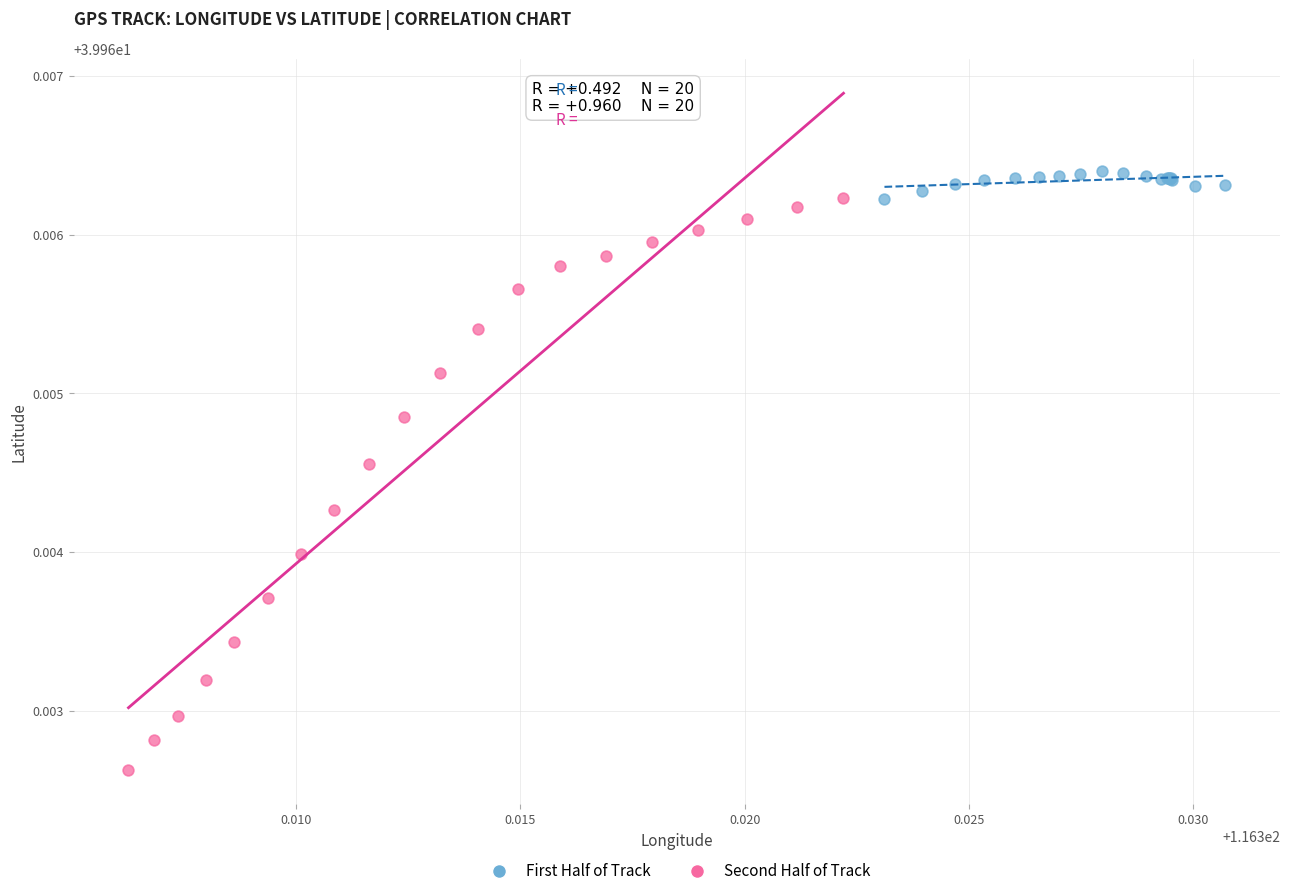

Which series contains the lowest Y value?

Second Half of Track